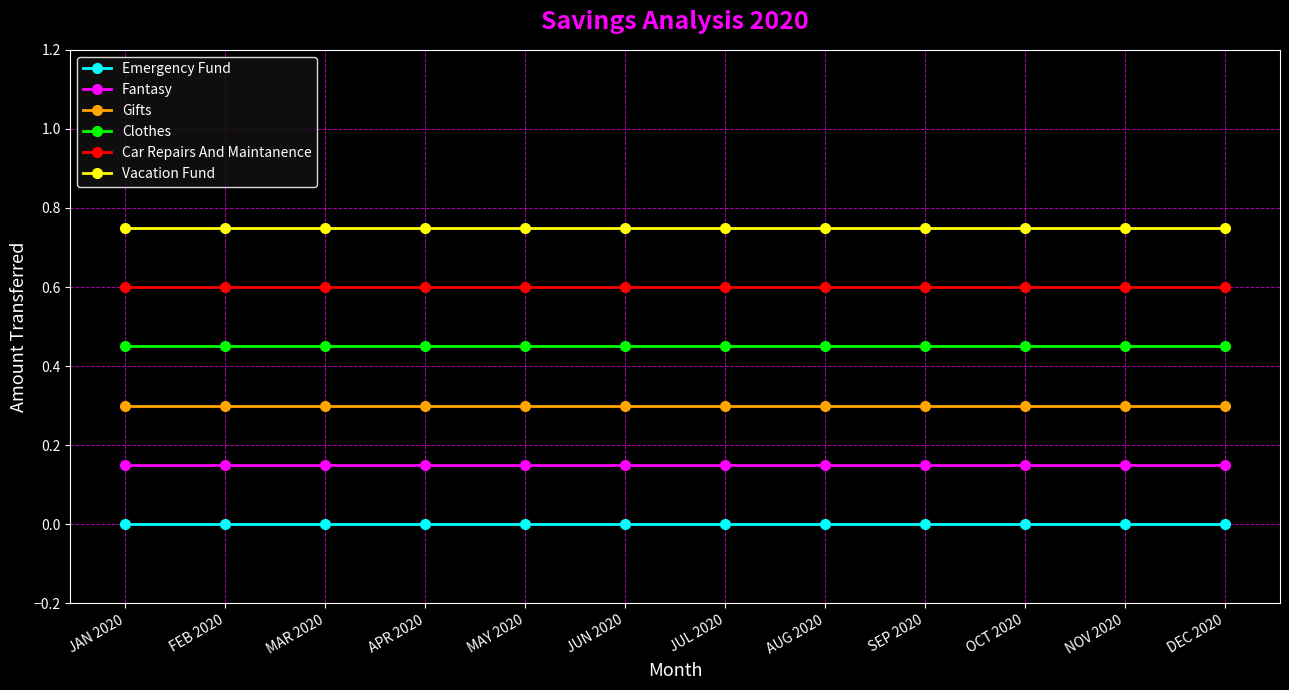

Which series has the largest total across all categories?

Vacation Fund